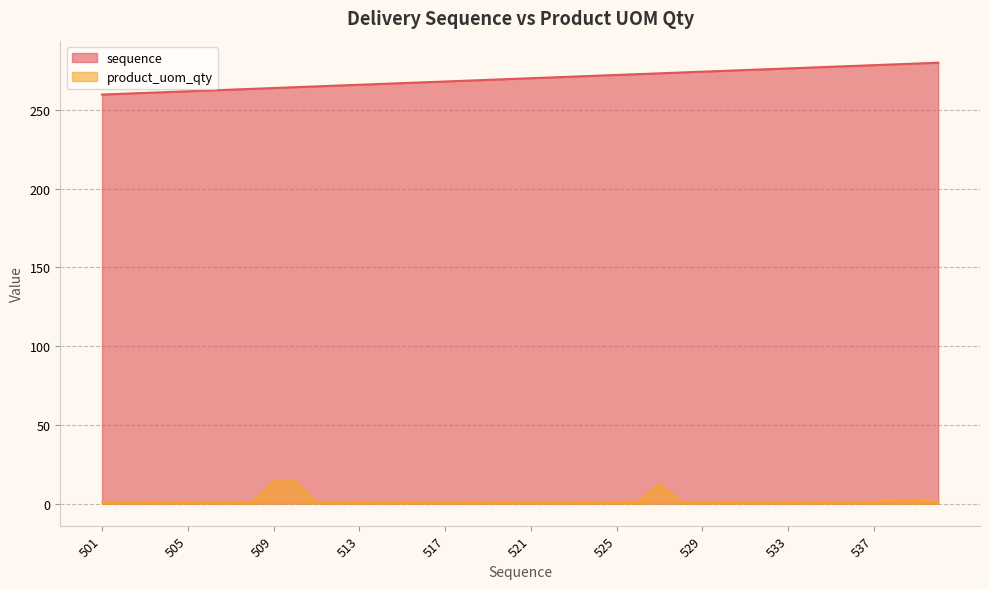

The sequence series shows 140.2 at 536. True or false?

False